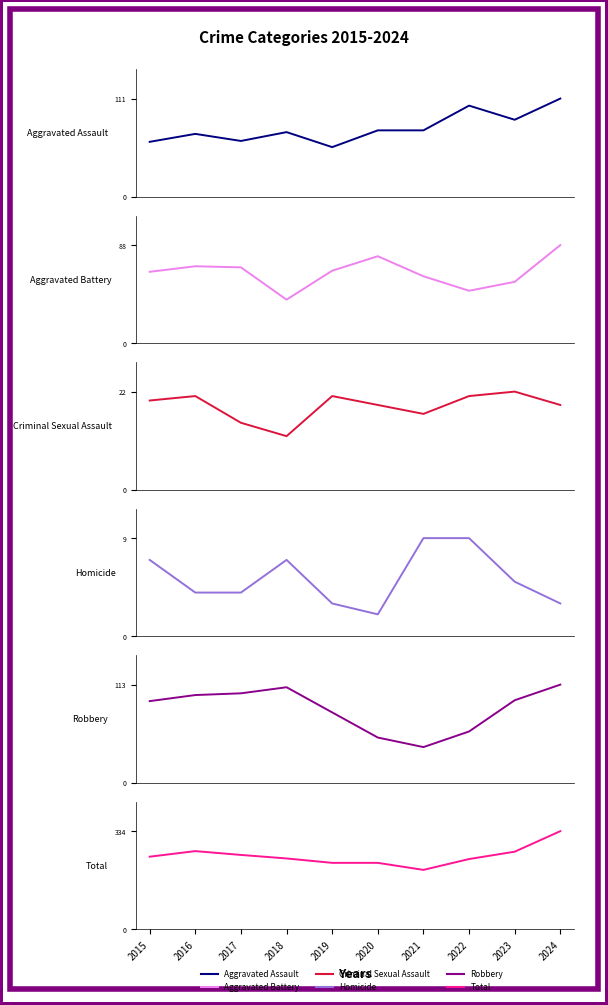

True or false: Aggravated Assault and Homicide cross at least once.

False